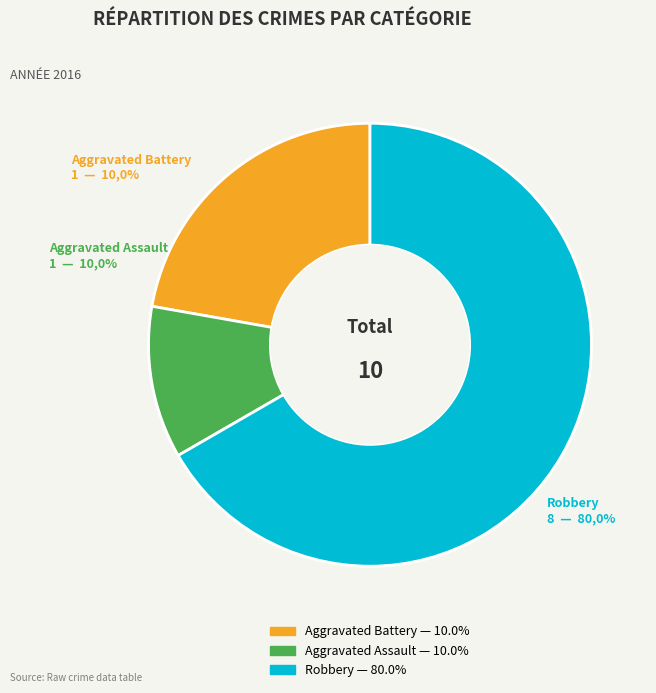

What is the largest slice in the pie chart?

Robbery